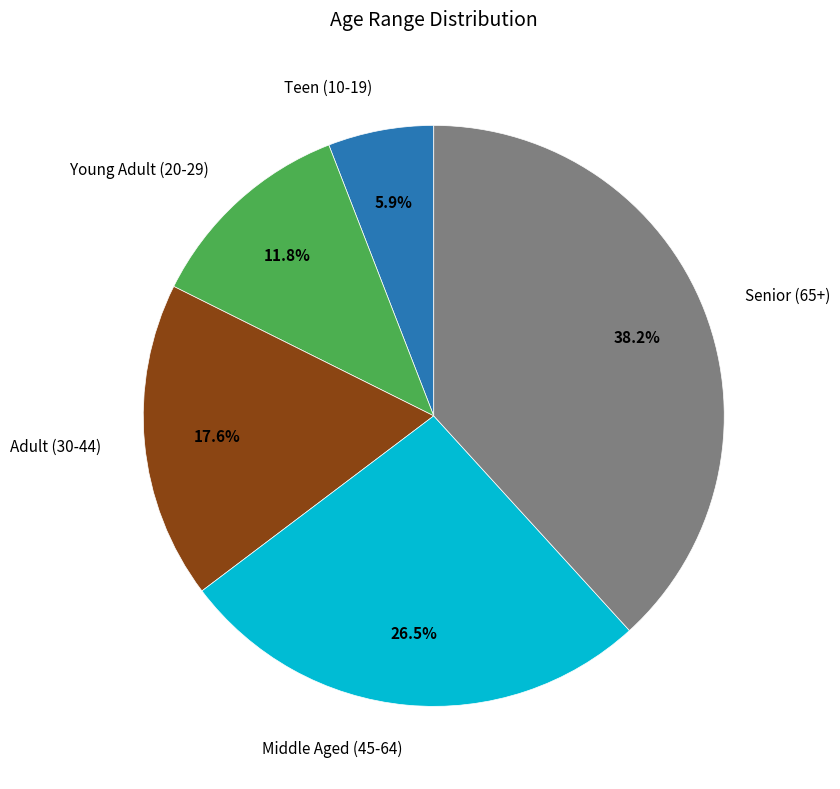

Is there any slice that represents more than half of the pie?

No